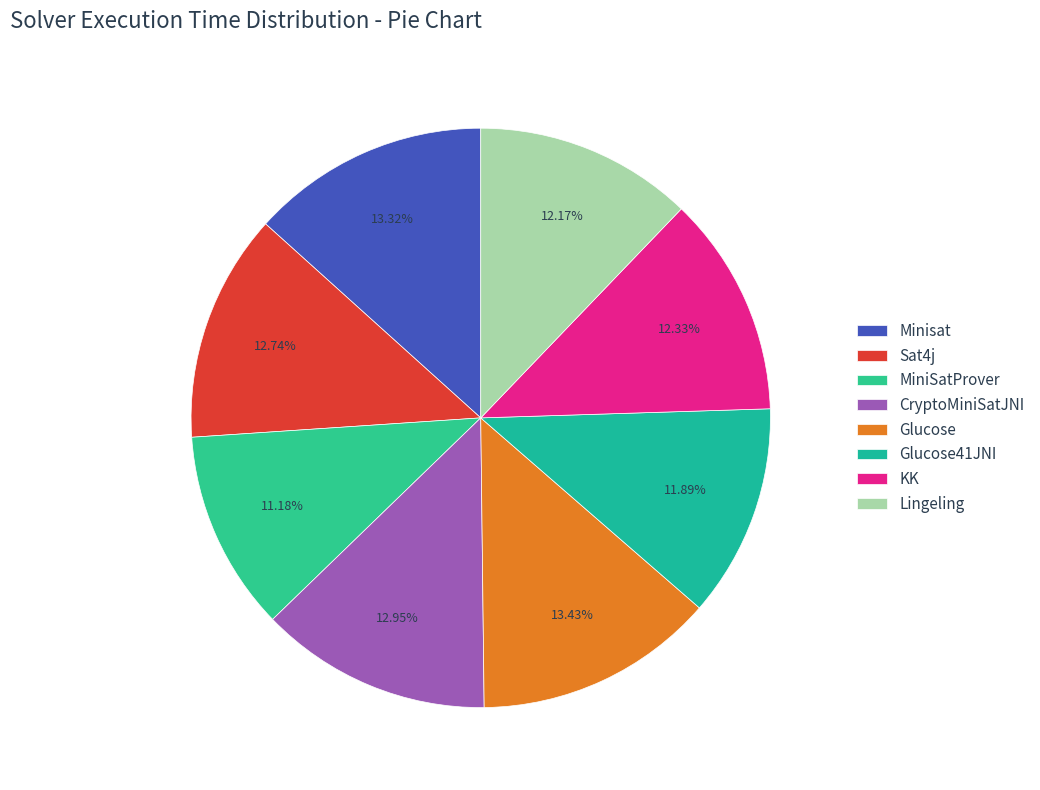

Does Glucose41JNI account for over 50% of the chart?

No